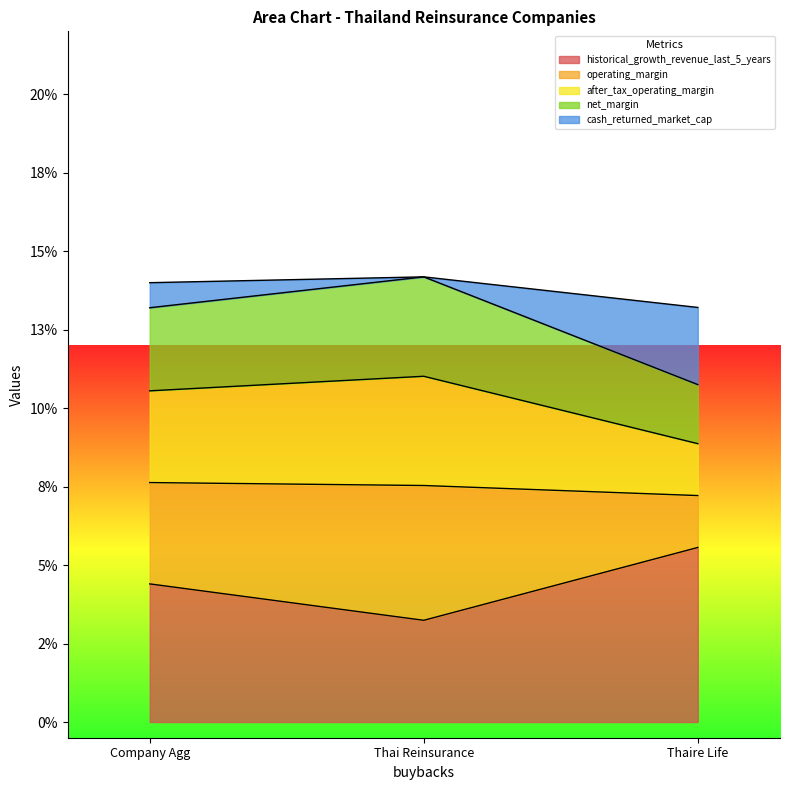

Count the number of categories in the chart.

3